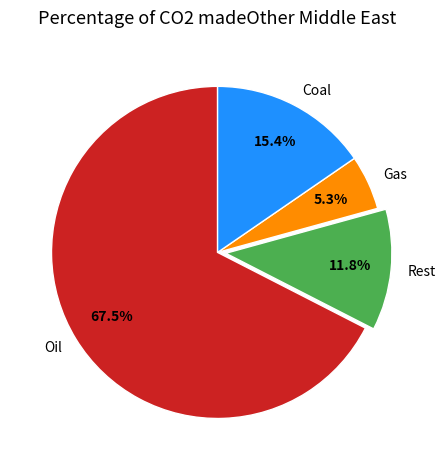

Which category has the biggest portion of the pie?

Oil